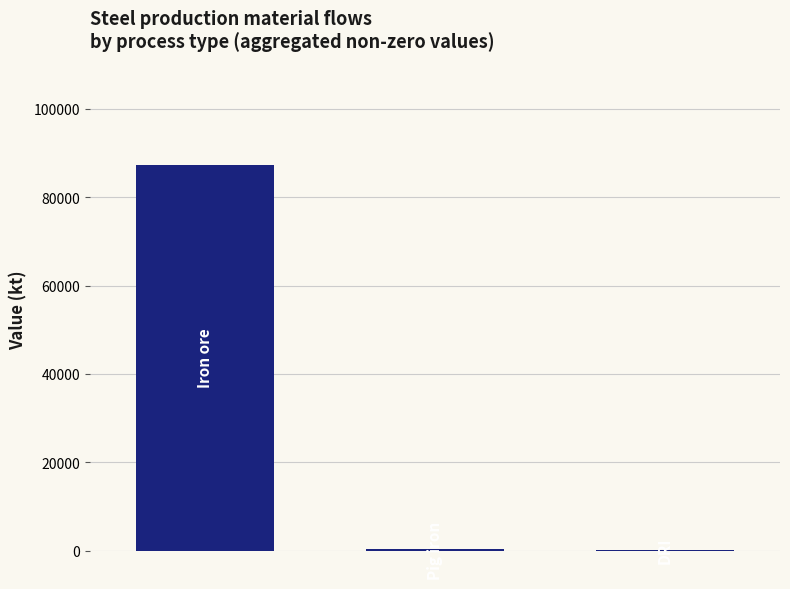

Are the bars horizontal?

No